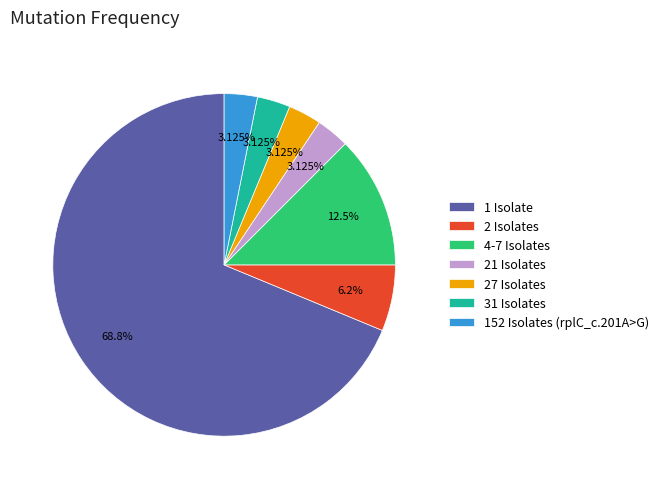

Between 2 Isolates and 27 Isolates, which is larger?

2 Isolates